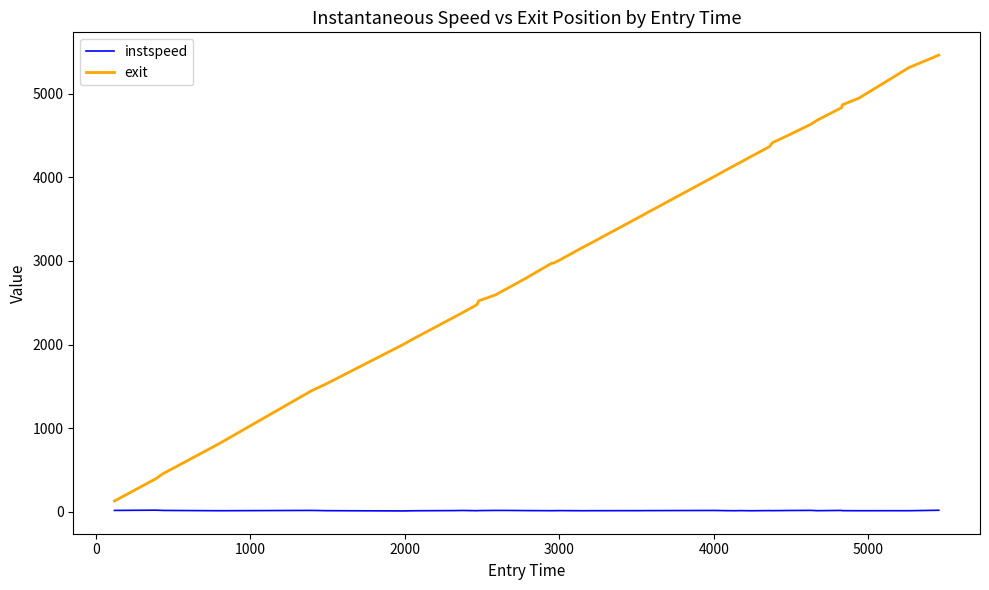

What is the minimum value for exit?

127.4